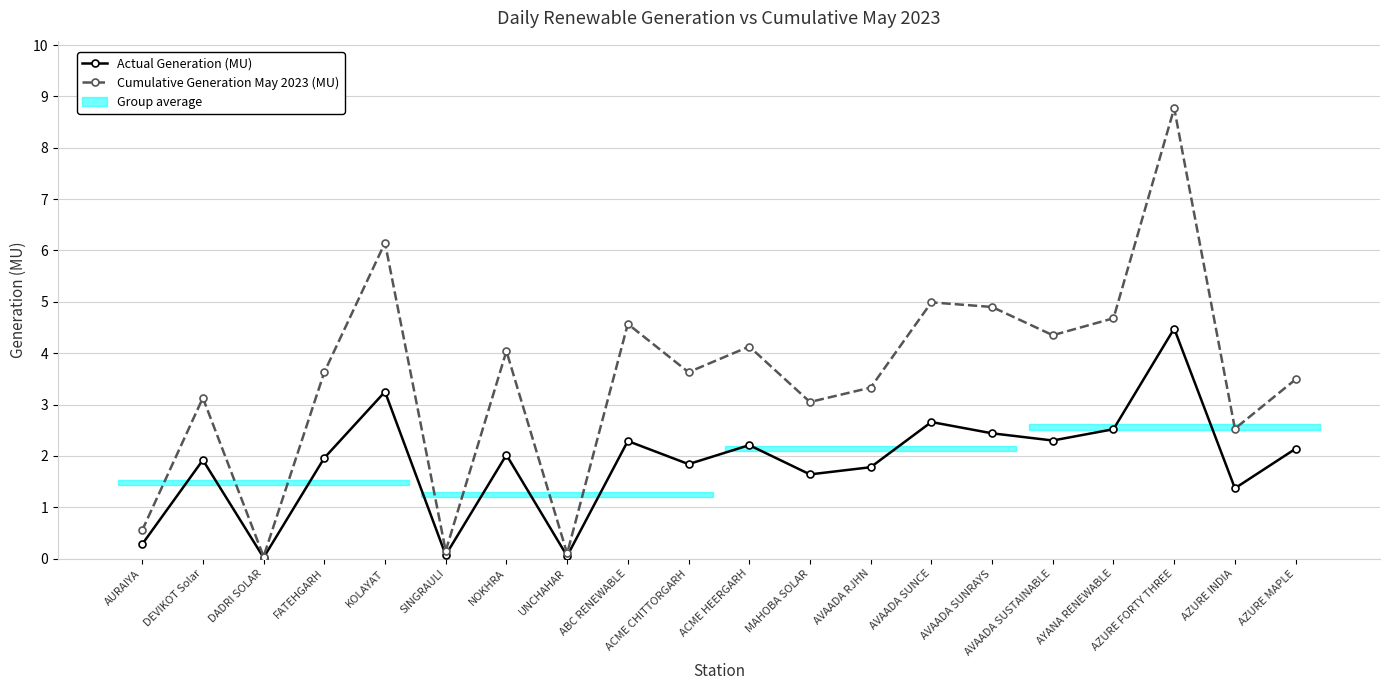

What is the sum of the Actual Generation (MU) values at ABC RENEWABLE and ACME CHITTORGARH?

4.1